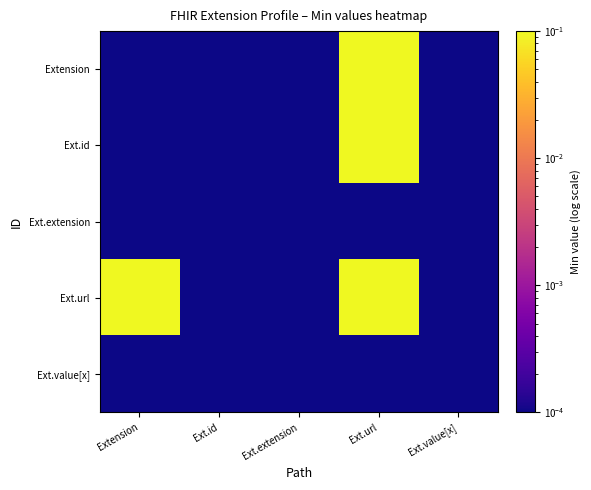

What is the maximum value shown in the chart?

1.0